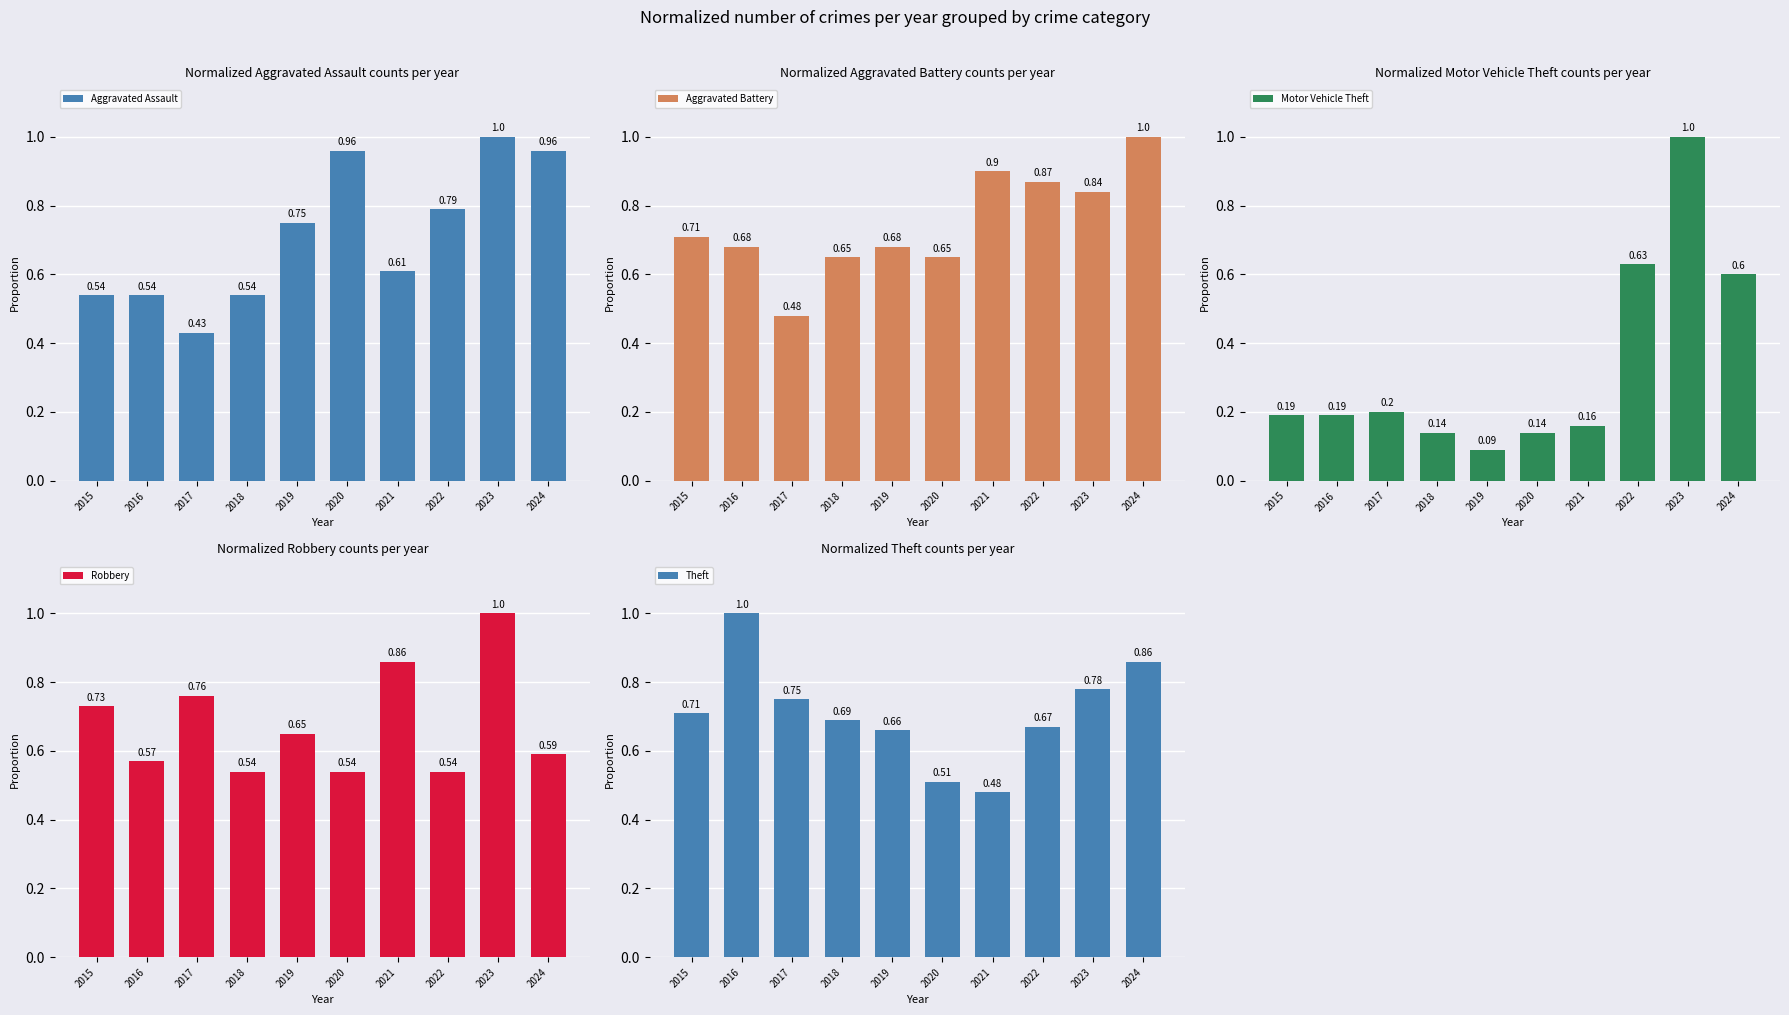

What is the value of the Robbery bar at the 9th from the left?

1.0